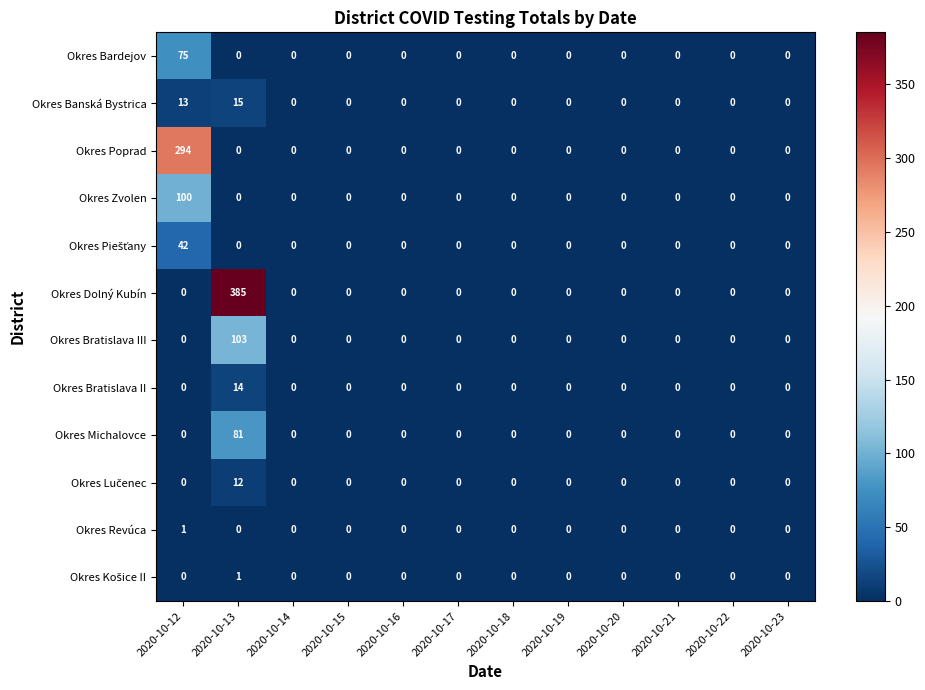

What is the sum of the Okres Poprad values at 2020-10-12 and 2020-10-16?

294